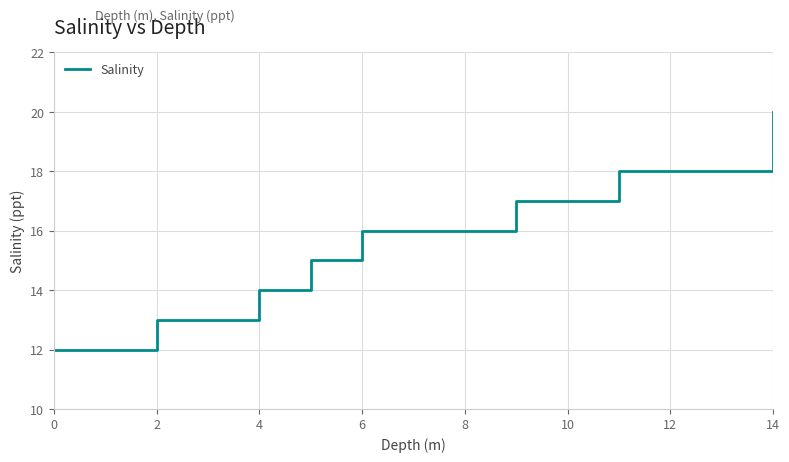

How many lines are shown in the chart?

1